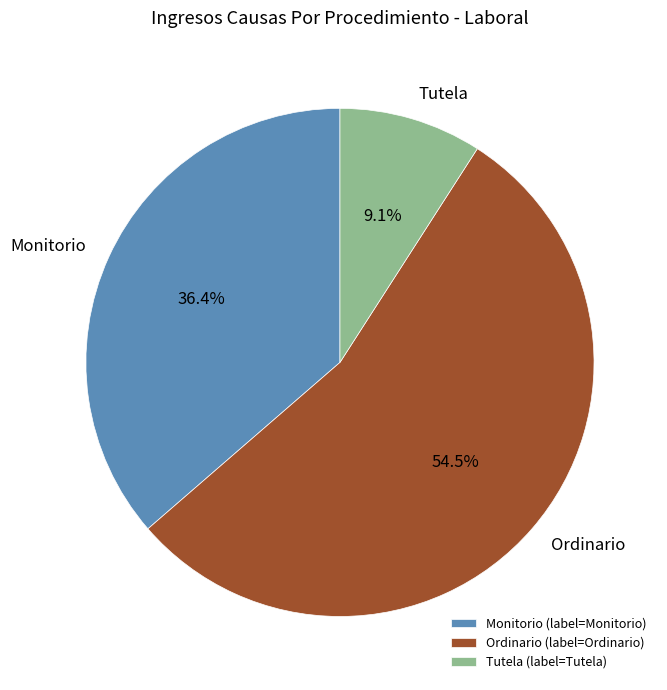

How many slices are in this pie chart?

3